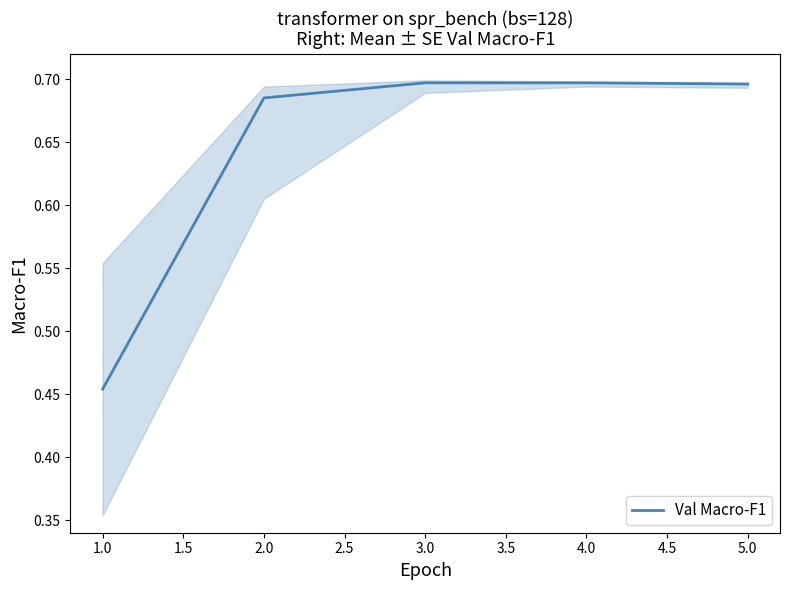

What is the difference between the maximum and minimum values?

0.2